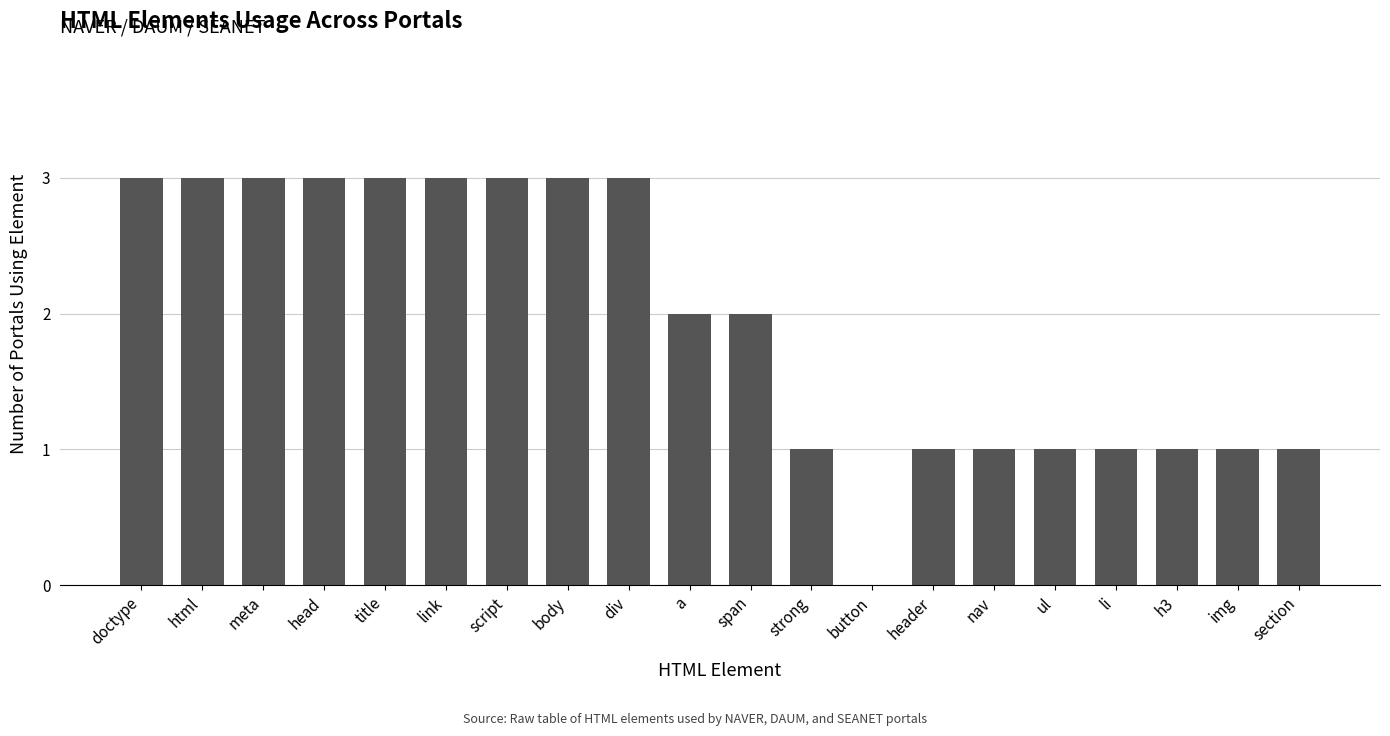

The chart shows a value of 3 at head. True or false?

True